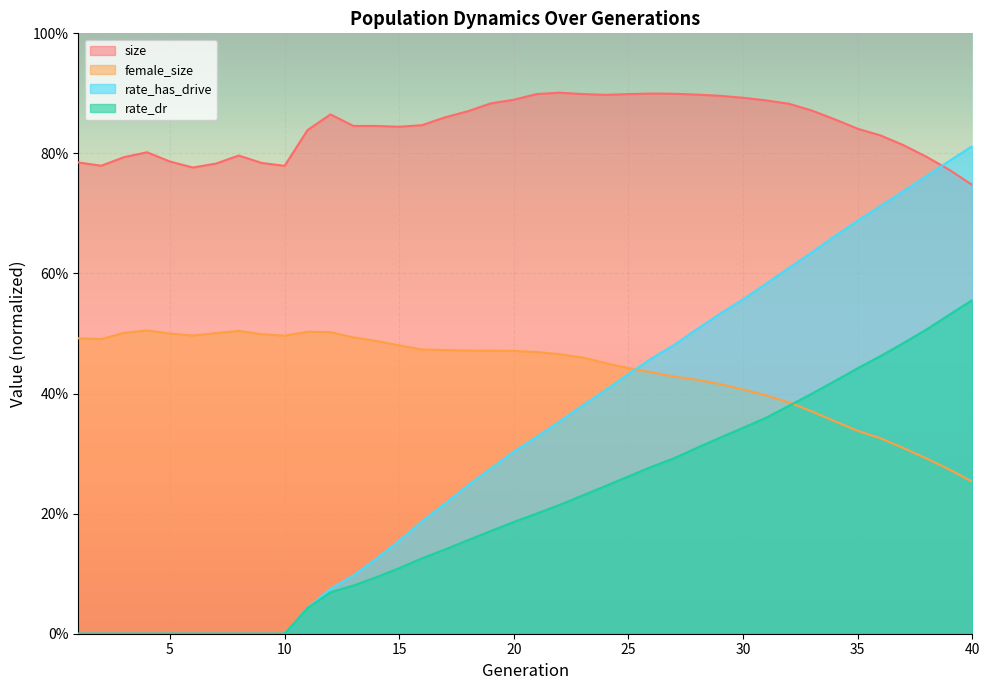

True or false: rate_has_drive and rate_dr intersect in this chart.

False